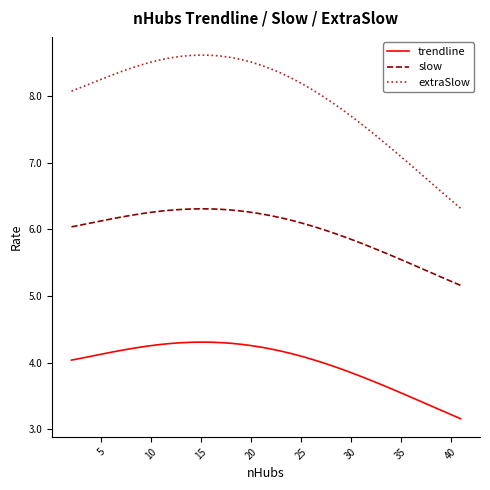

Which series has the largest total across all categories?

extraSlow